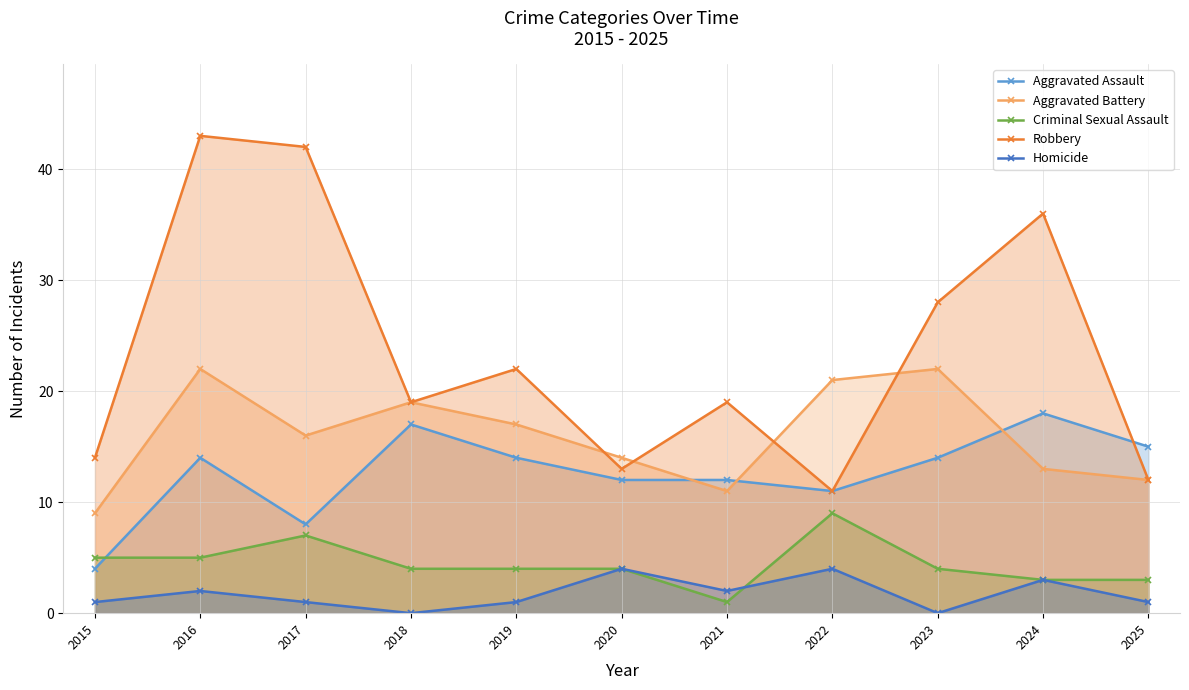

How many times do Robbery and Aggravated Battery cross each other?

4